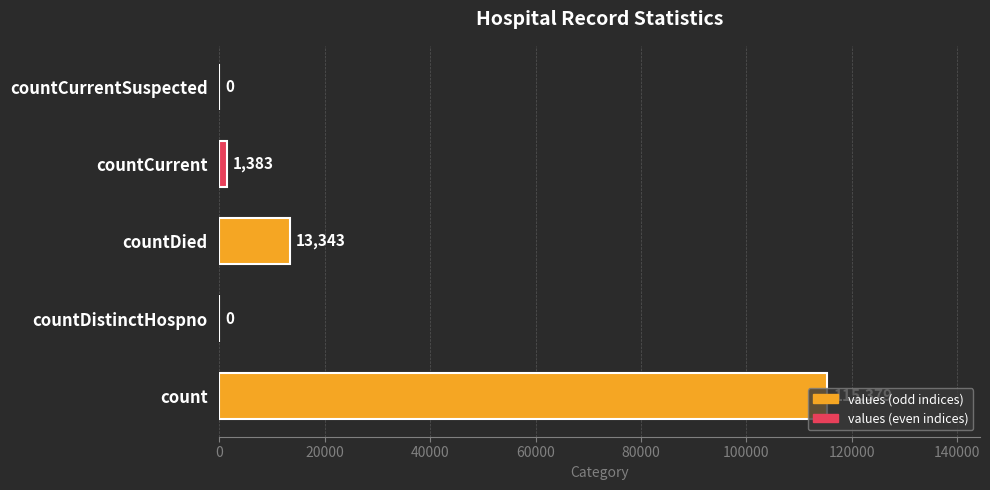

The chart shows a value of 7337 at countDied. True or false?

False